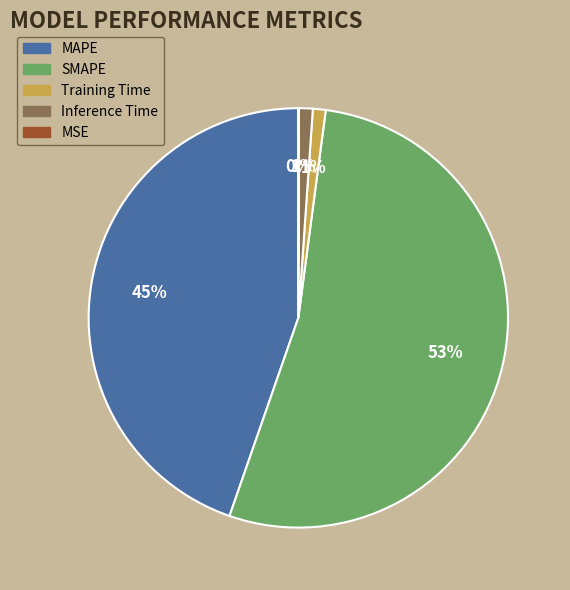

Which has a higher value, Inference Time or MAPE?

MAPE